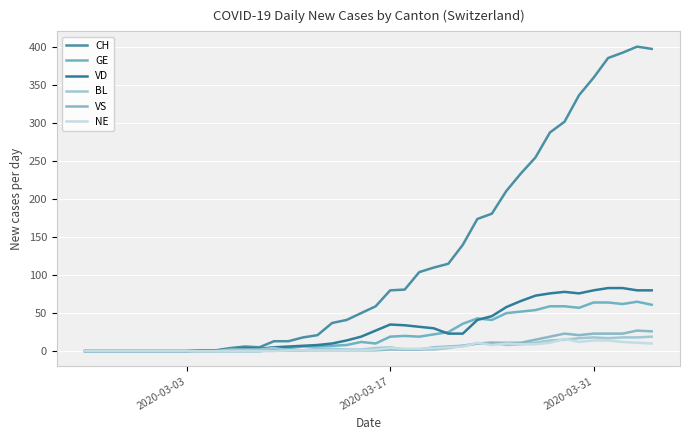

How many interior local valleys does the VD series have?

2